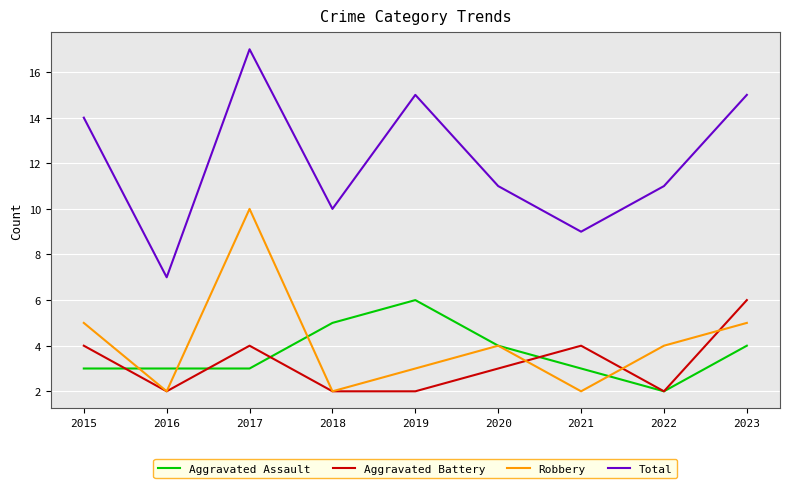

Does the chart display data point markers on the line(s)?

No